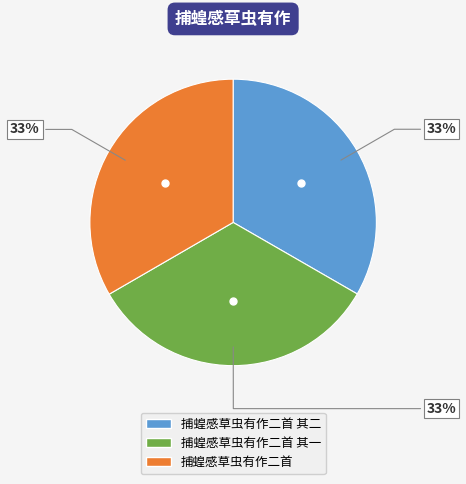

To the nearest percent, what is the average slice percentage?

33%